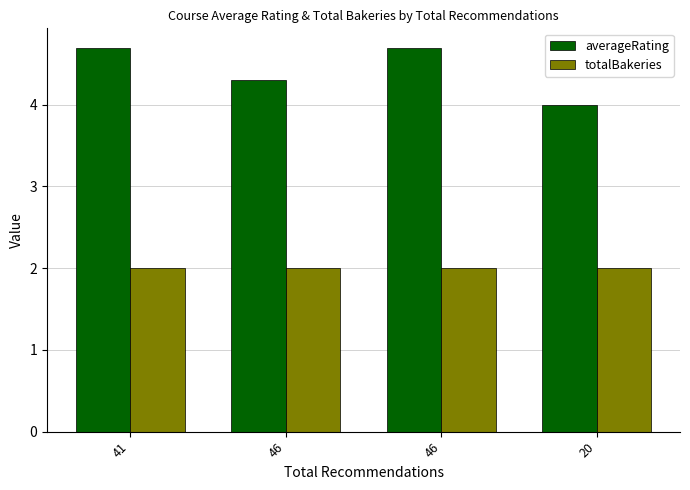

Is it true that averageRating equals 1.7 at 46?

False